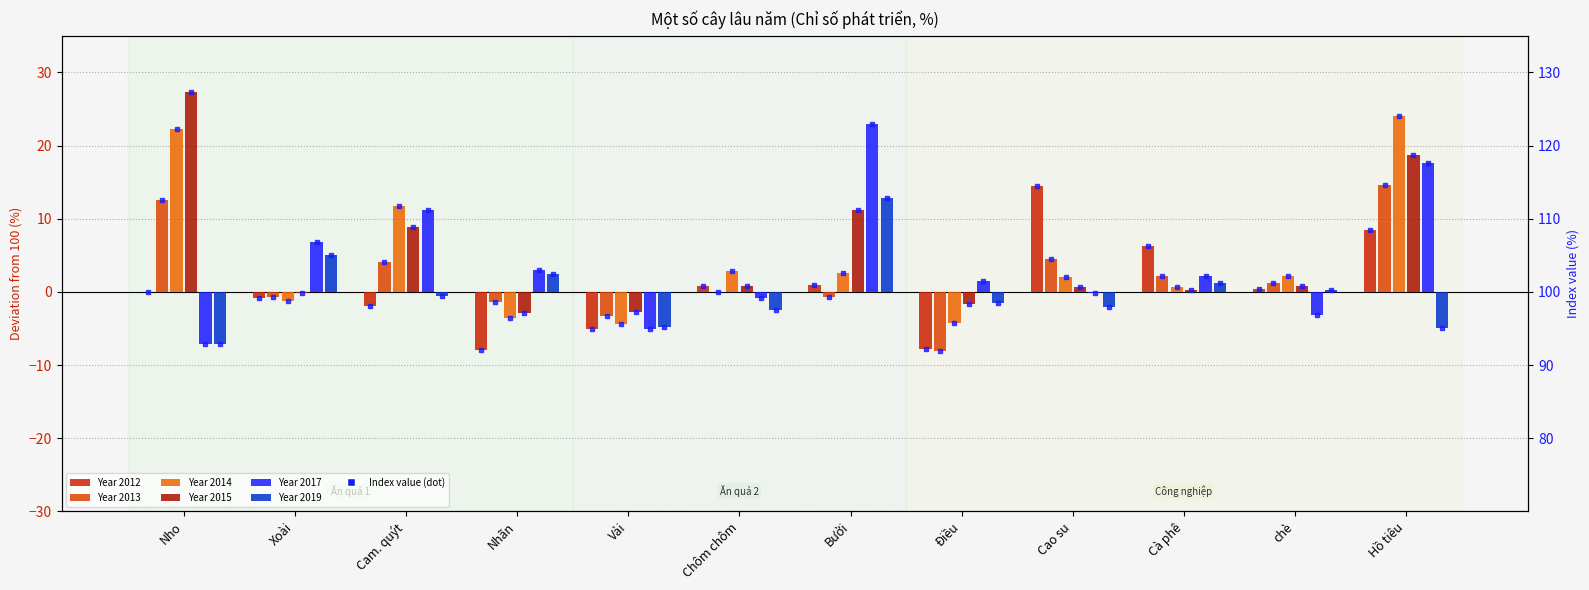

At how many categories does at least one series exceed 88?

12